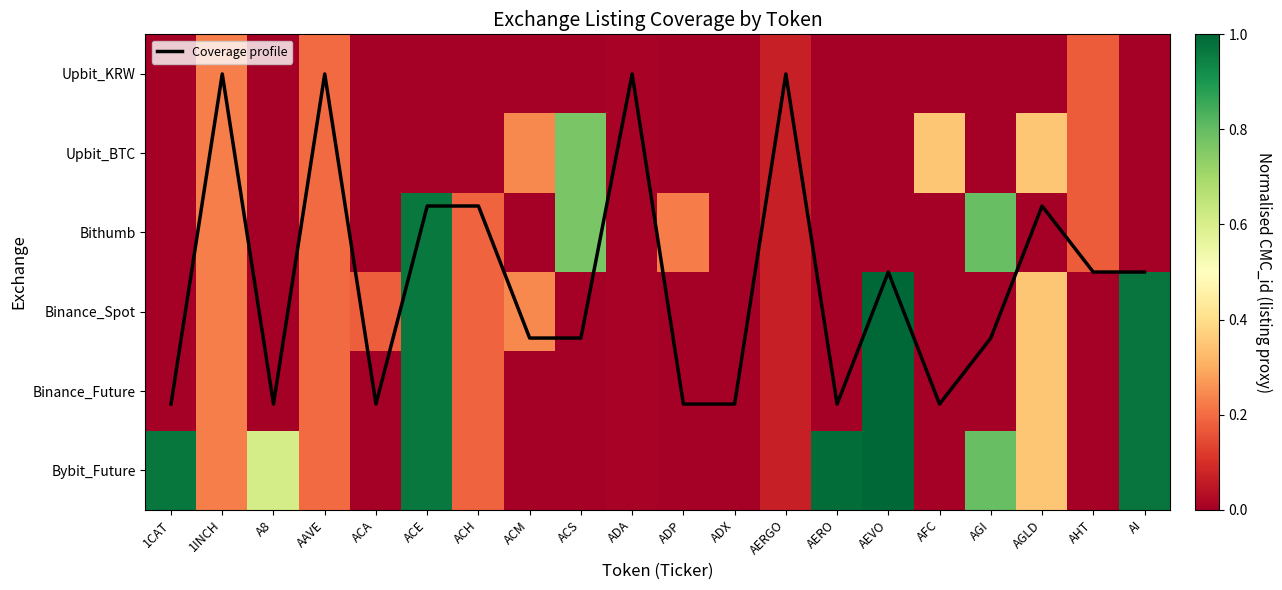

Which series changed the most between ACE and AHT?

Binance_Spot